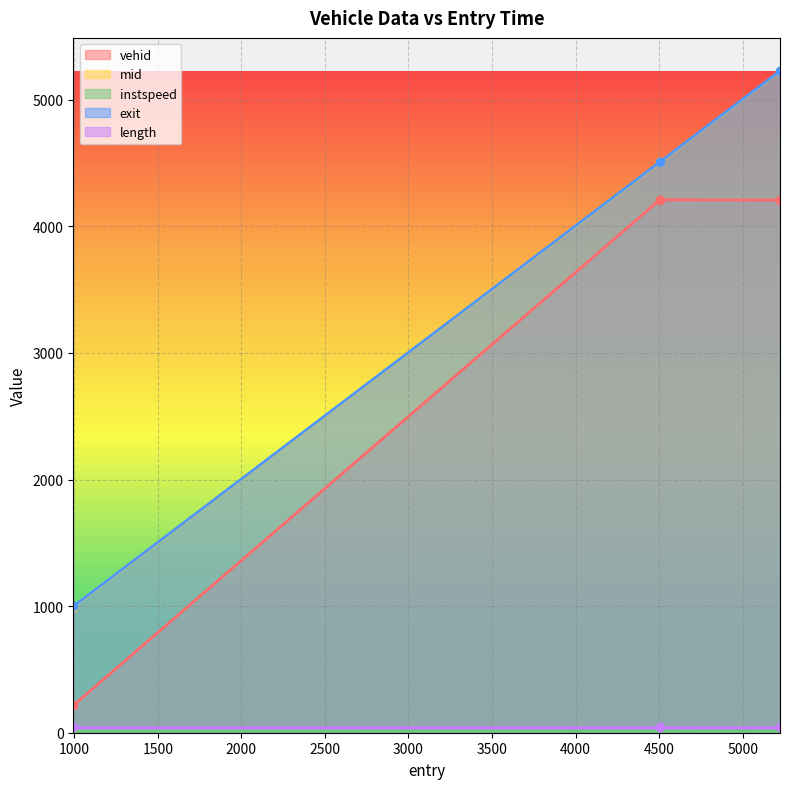

What is the difference between the maximum and minimum values in the exit series?

4230.0